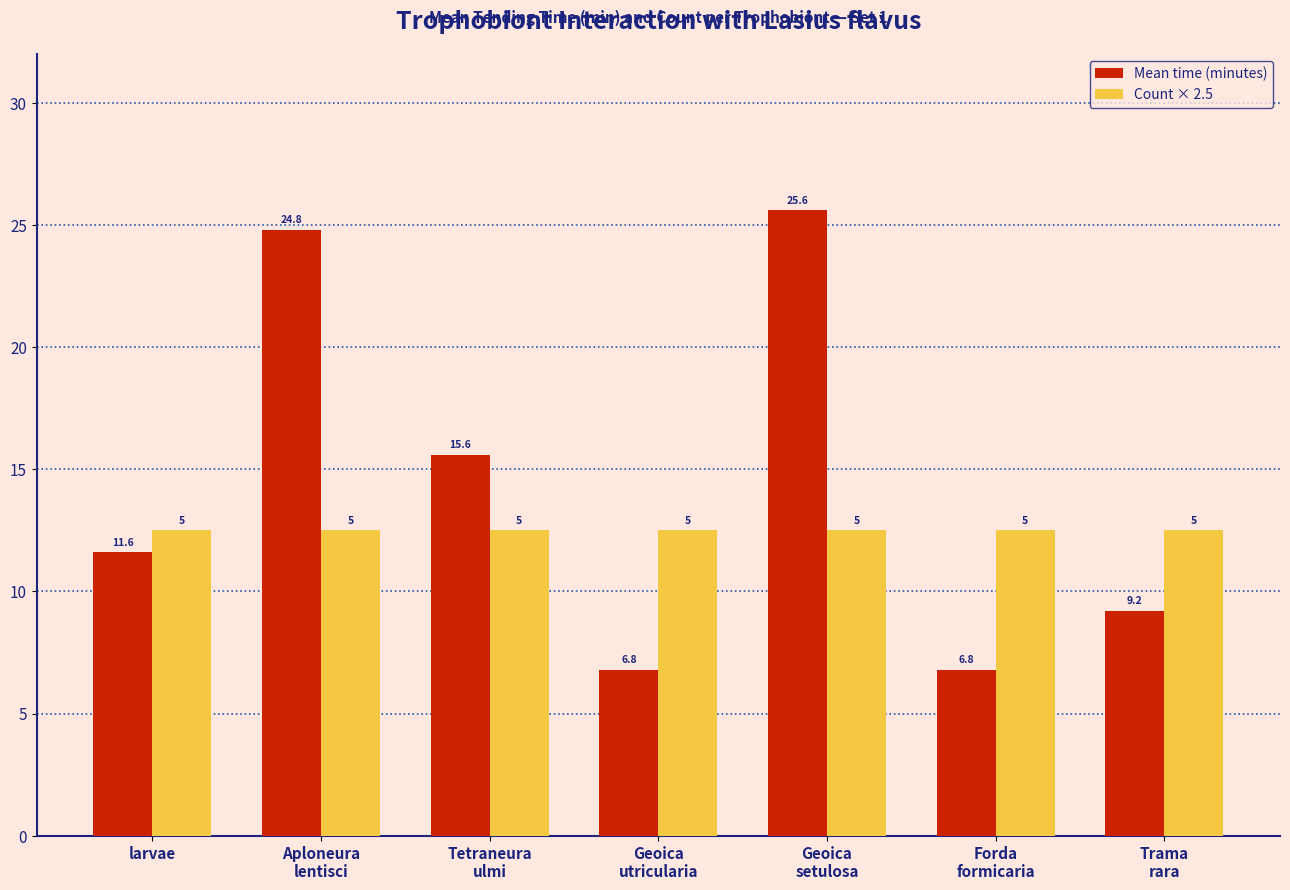

What is the smallest value displayed?

6.8